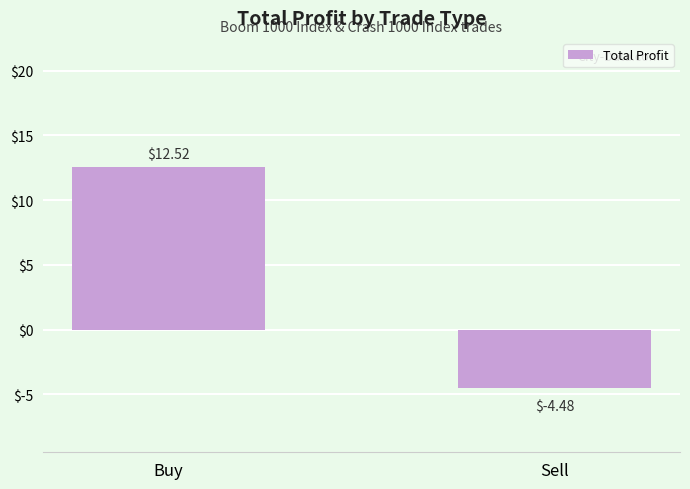

Read the value at Buy.

12.5